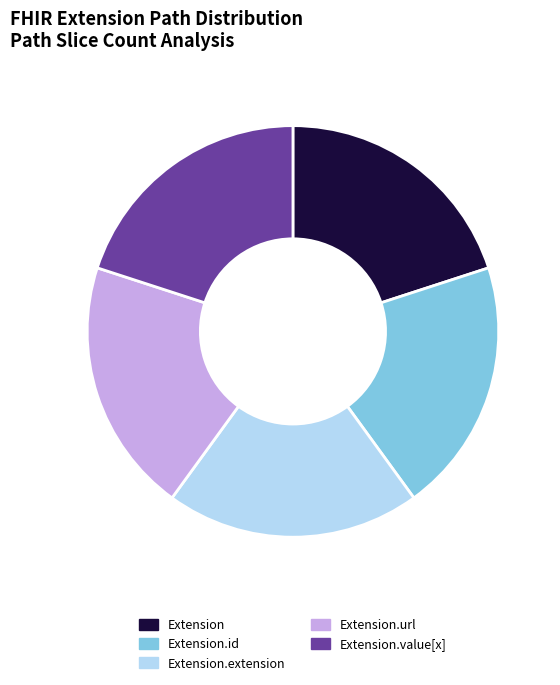

What is the ratio of the value at Extension.id to the value at Extension.value[x]?

1.0